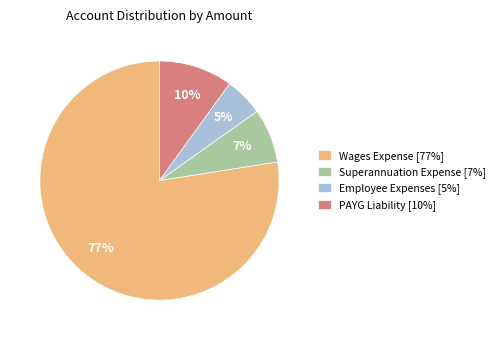

What is the largest slice in the pie chart?

Wages Expense [77%]